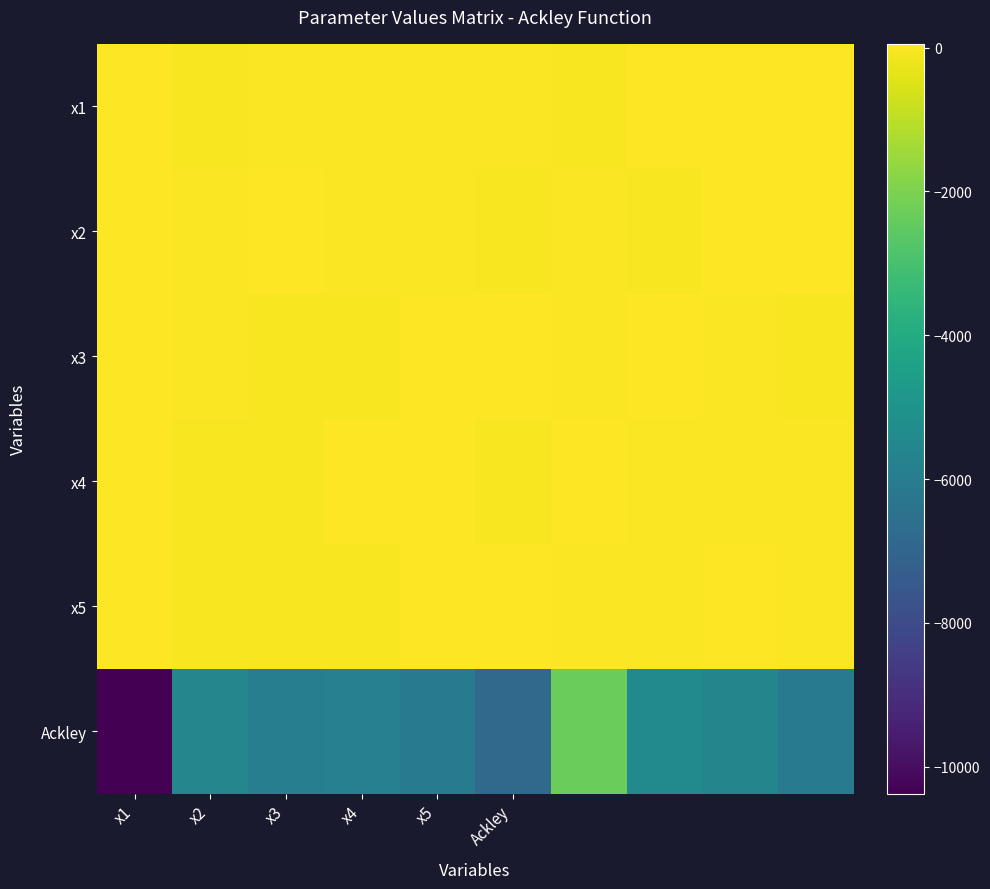

At which category is the sum across all series the highest?

6